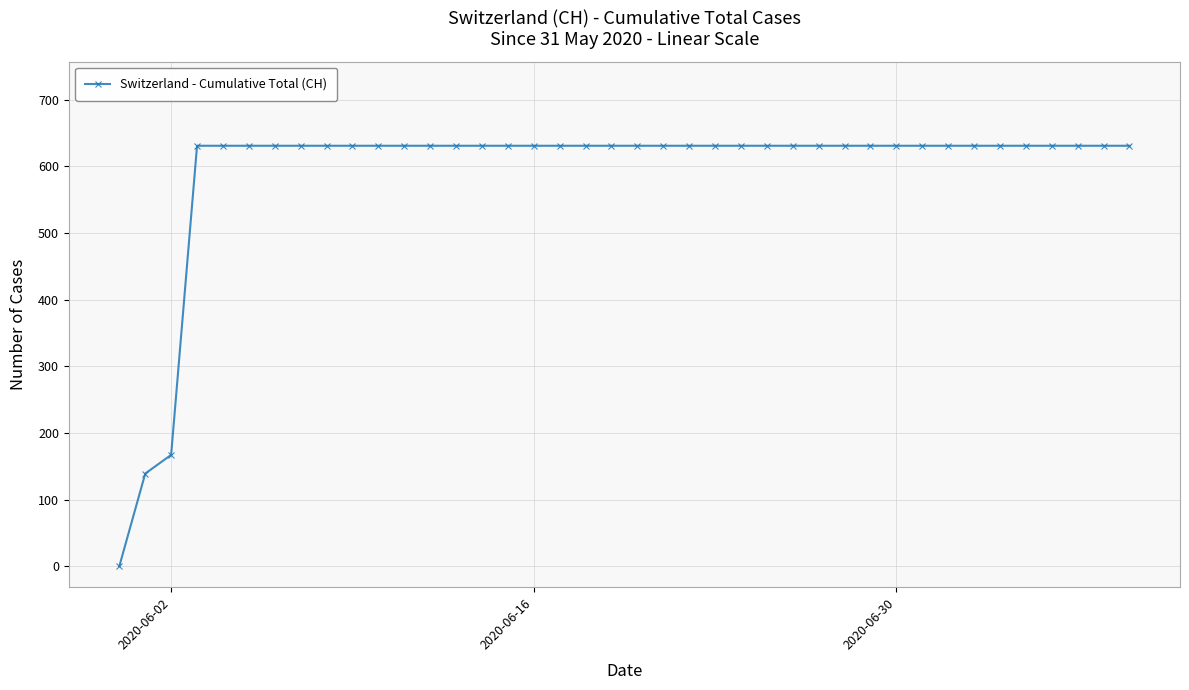

What is the greatest value displayed?

631